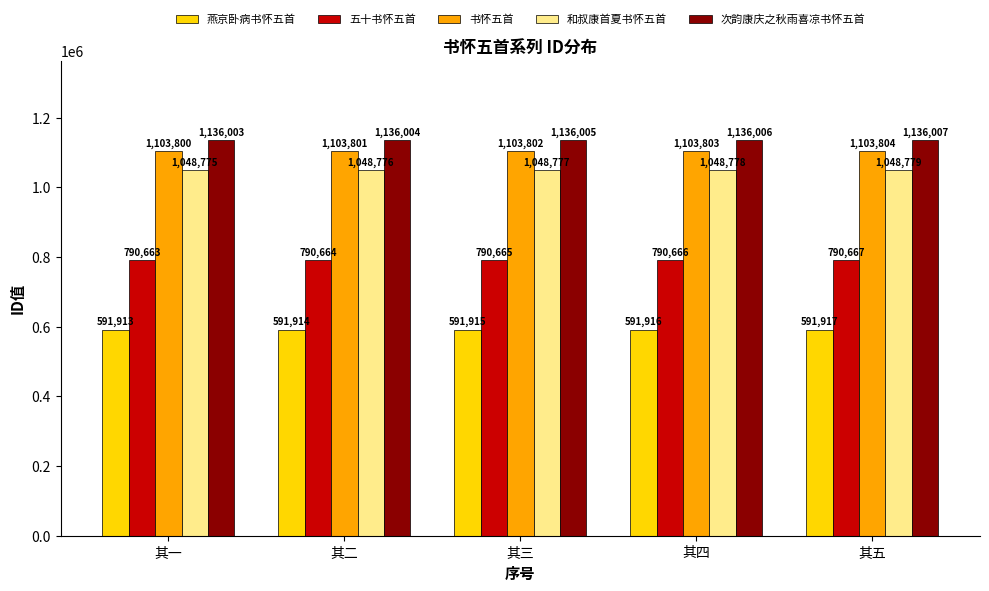

How many data points does each series have?

5